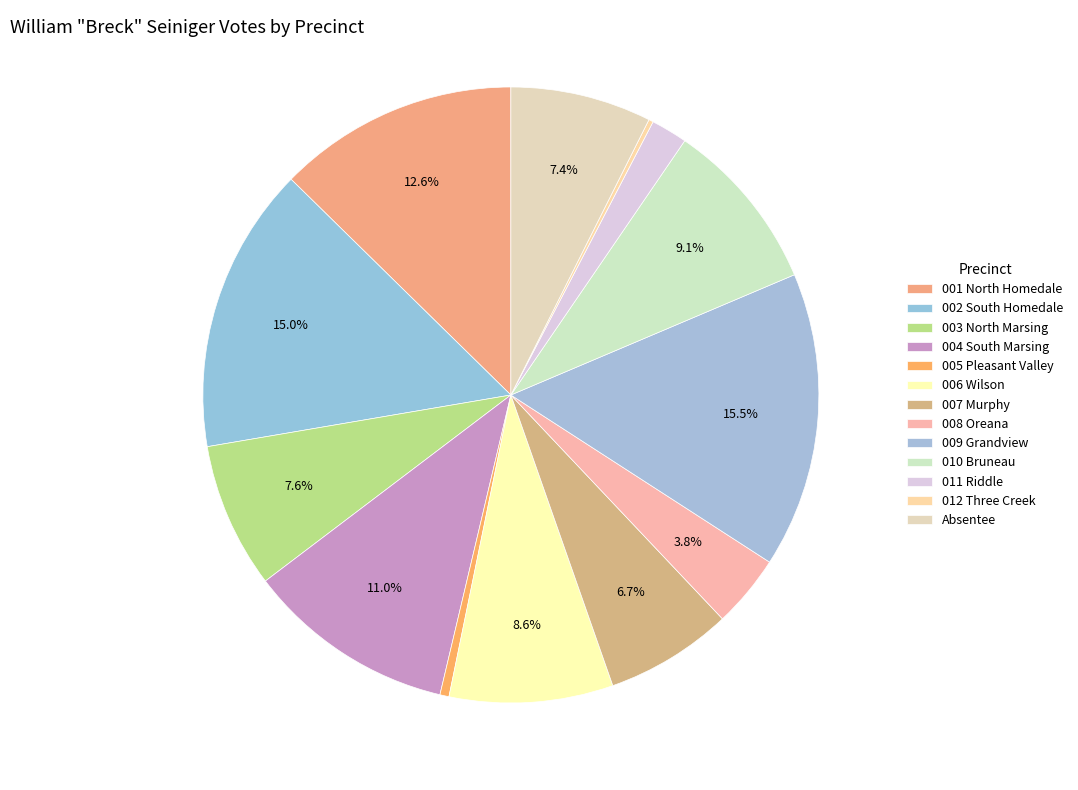

What is the ratio of the value at 007 Murphy to the value at 002 South Homedale?

0.4